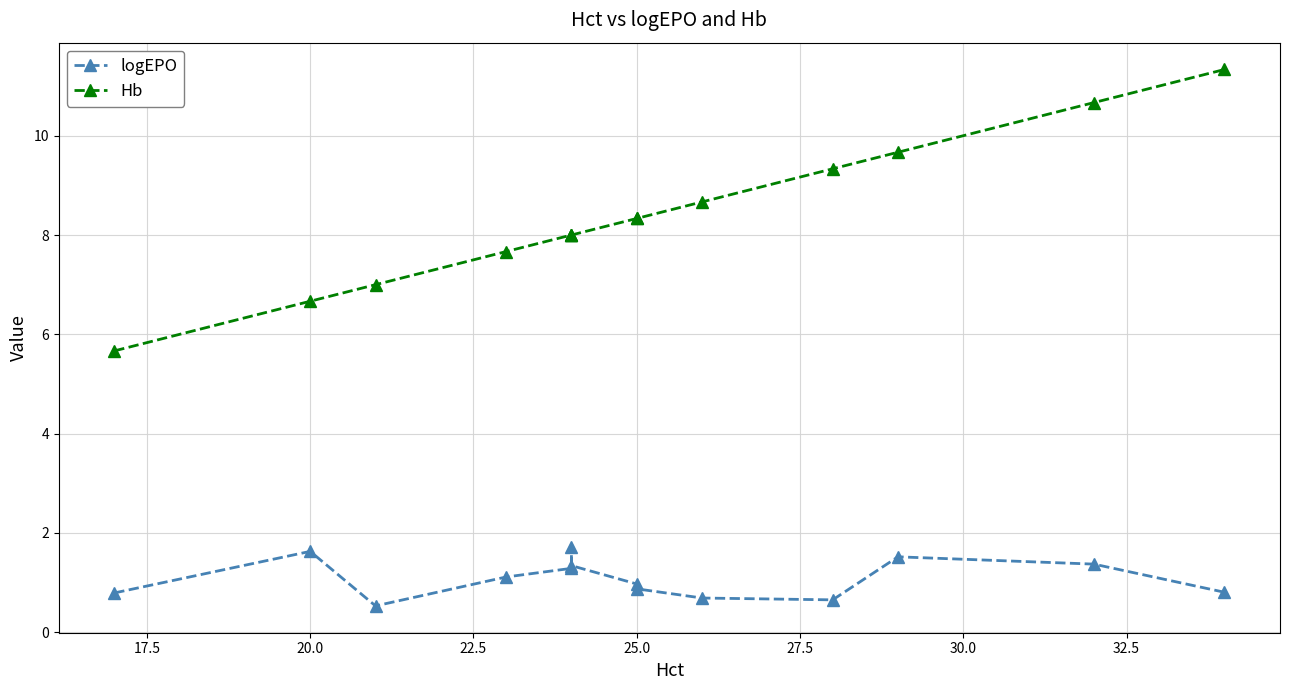

How many categories are shown in the chart?

14